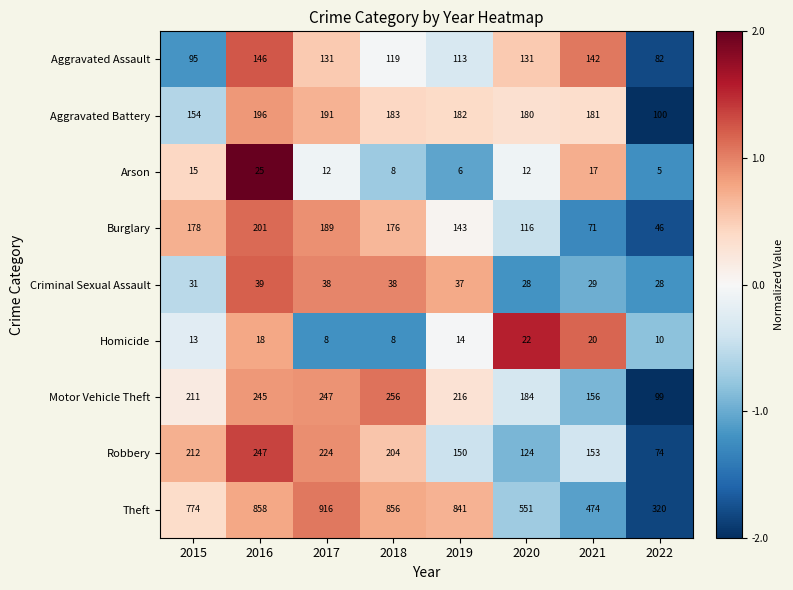

Between 2016 and 2018, which series saw the biggest shift?

Robbery